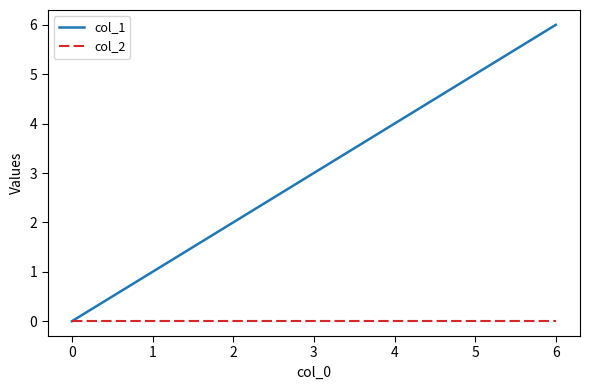

What is the total value across all series at 2?

2